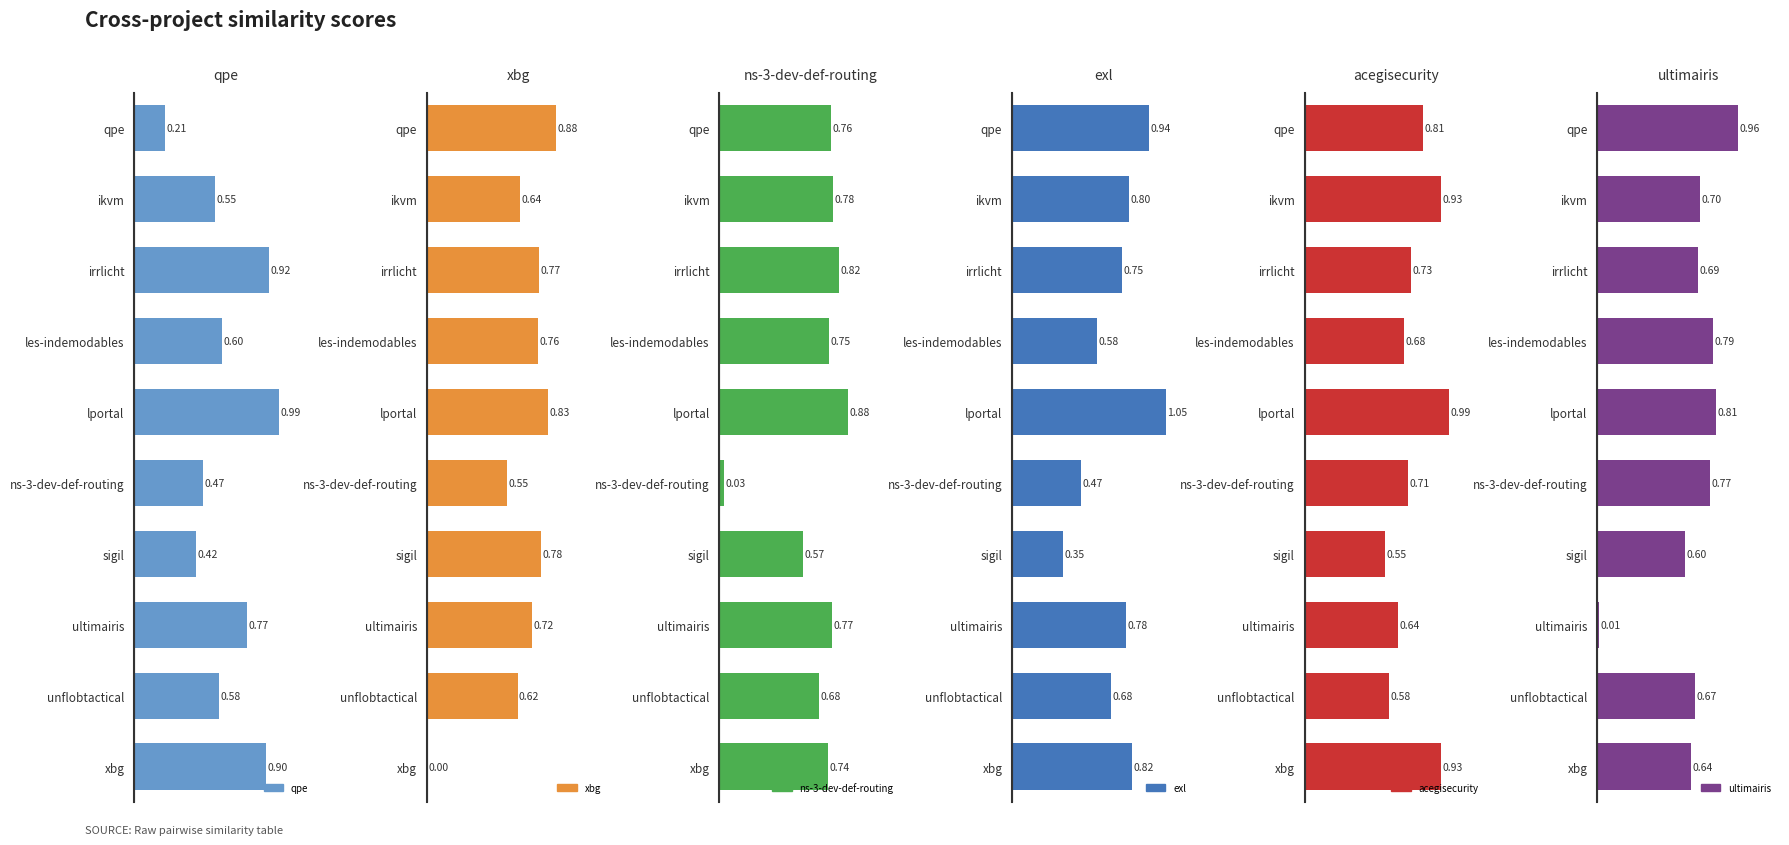

Is the value of ultimairis.csv at irrlicht greater than the value of qpe.csv at qpe?

Yes